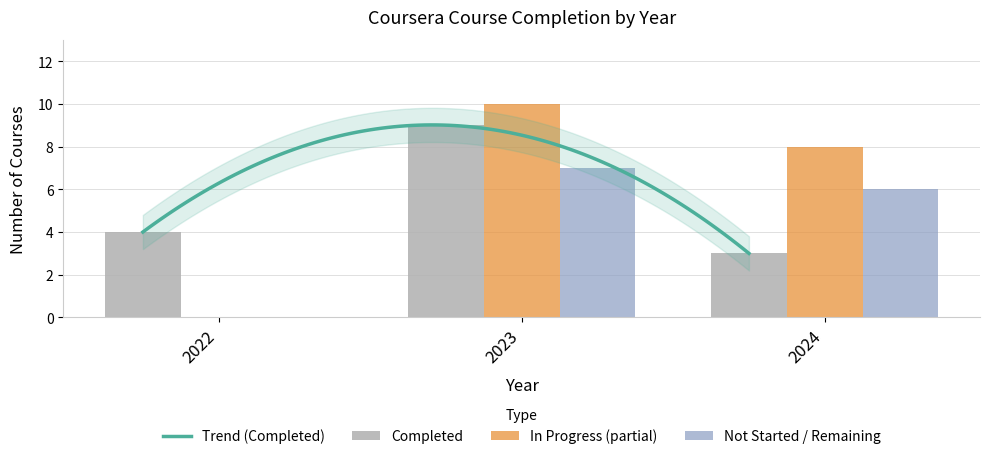

What is the difference between the second highest and minimum values in the In Progress (partial) series?

8